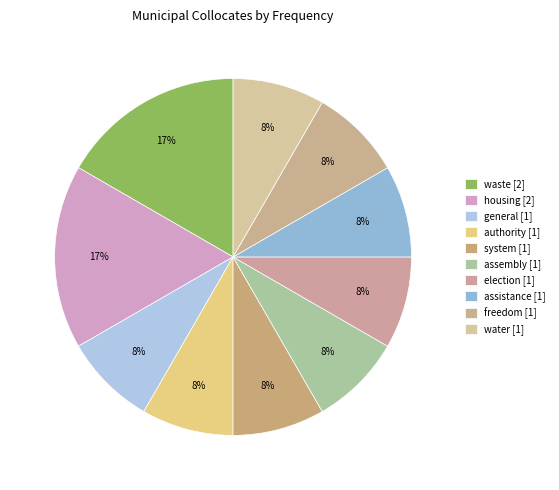

To the nearest percent, what percentage of the pie is general?

8%